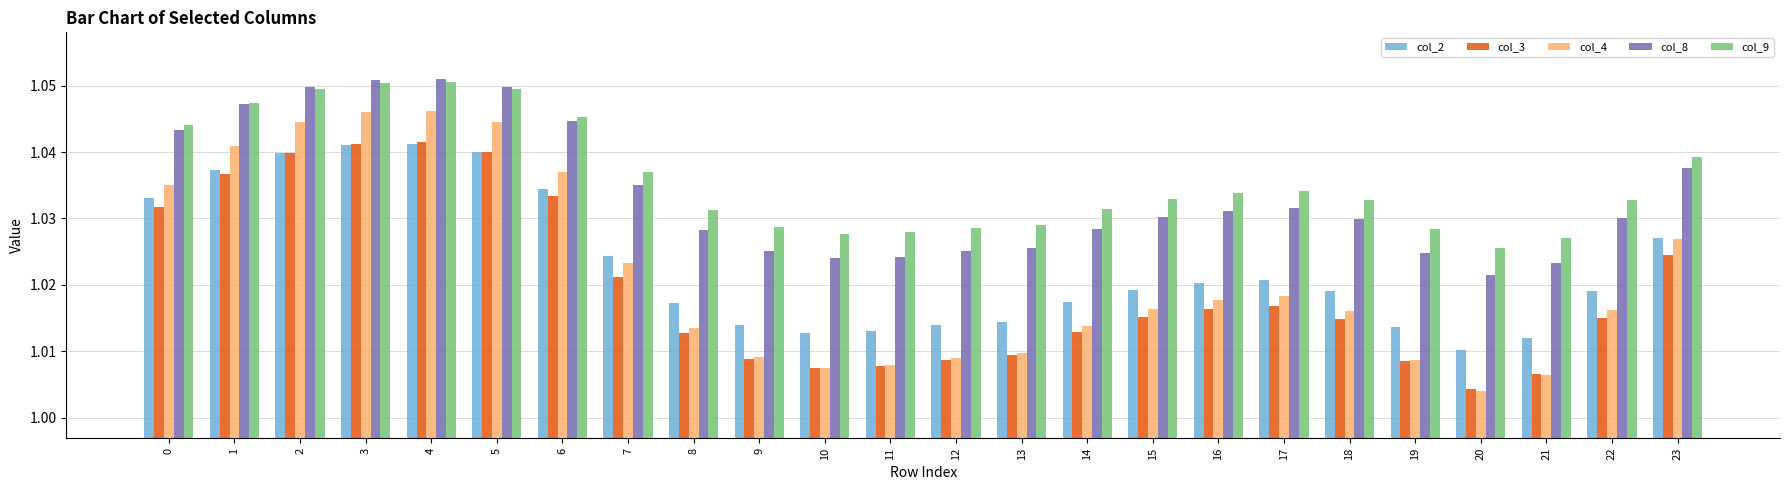

Where is col_4 nearest to the value 1?

20